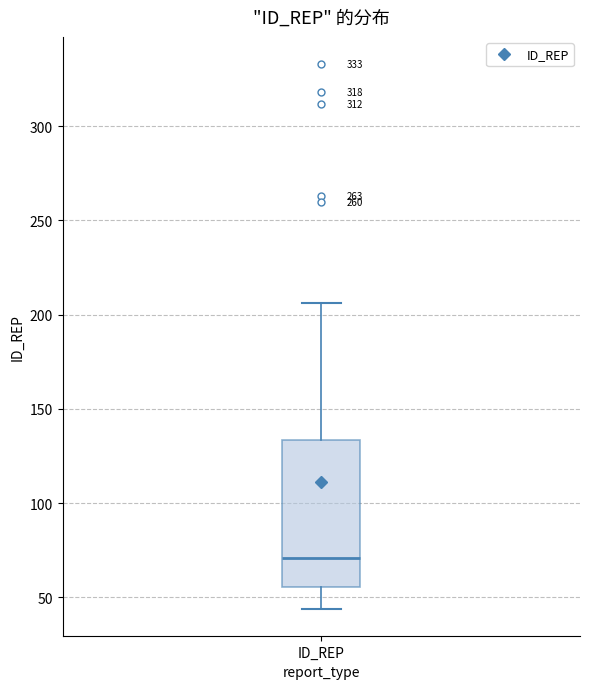

Read this box plot against the y-axis: the position of the median line, the range covered by the box, and the ends of both whiskers. The values are not printed on the chart, so give them approximately, as read against the axis.

median 70, box 55 to 135, whiskers 45 to 205